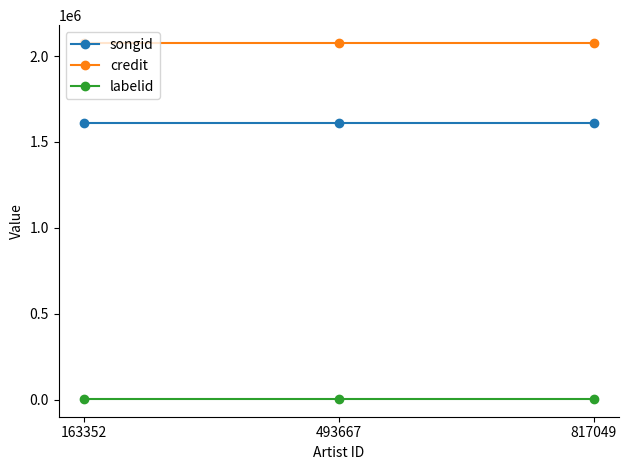

At 493667, list the series in order from smallest to largest.

labelid, songid, credit